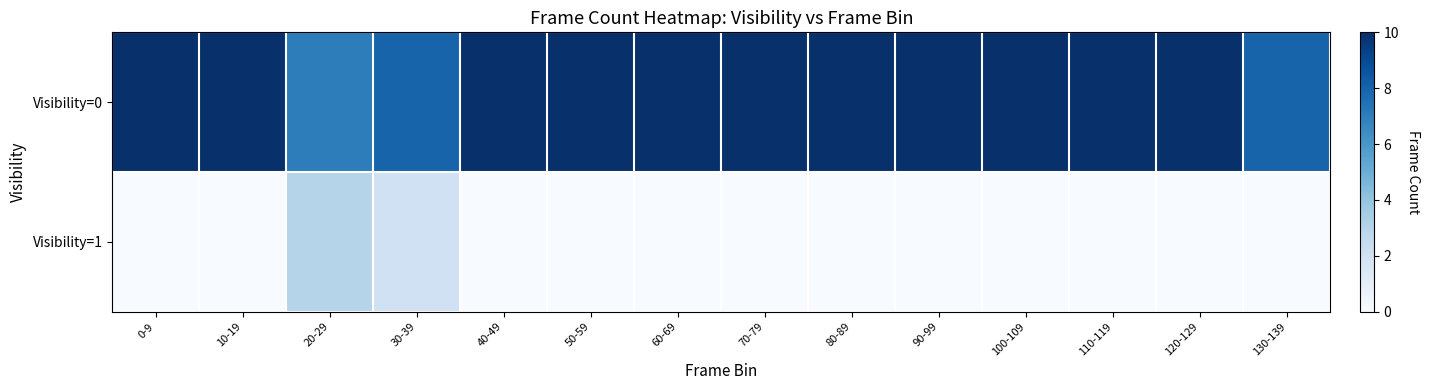

Which series has the largest total across all categories?

Visibility=0